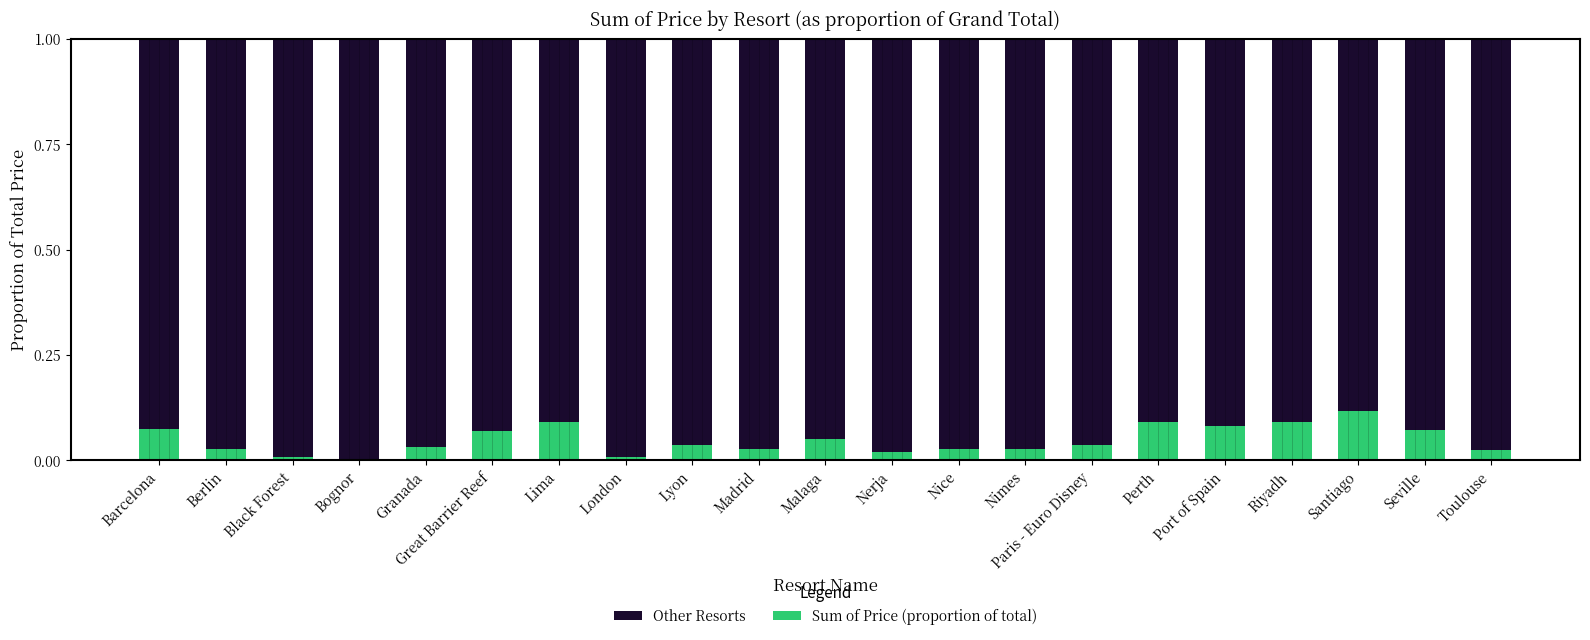

How many bars are there in each group?

2